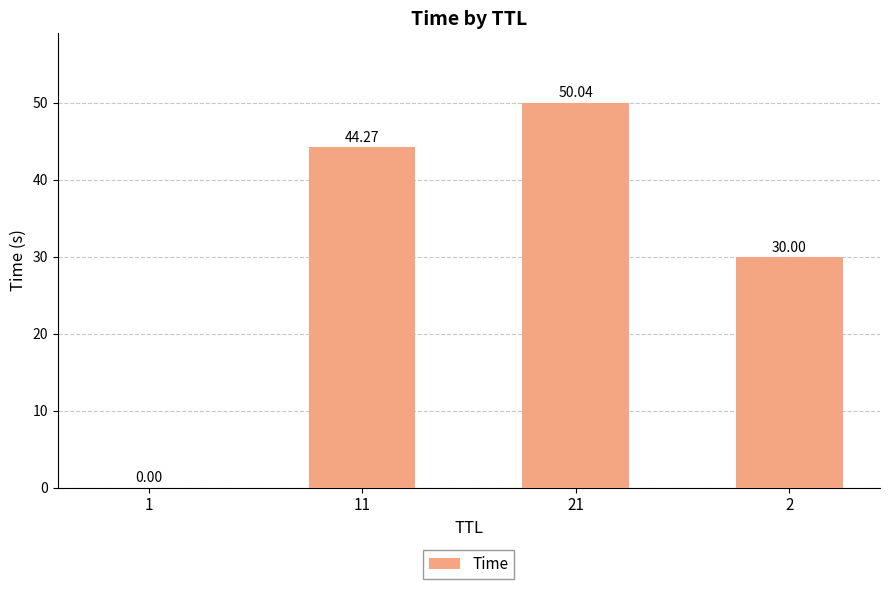

Between 11 and 1, which is larger?

11